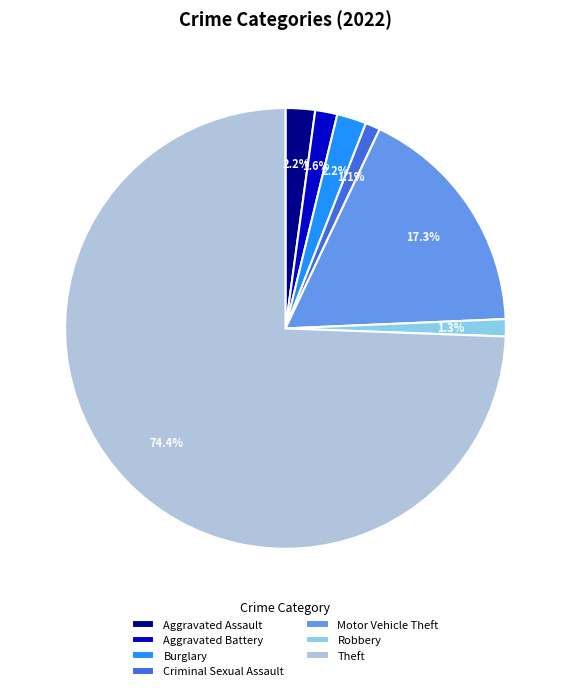

Does any single category account for the majority?

Yes